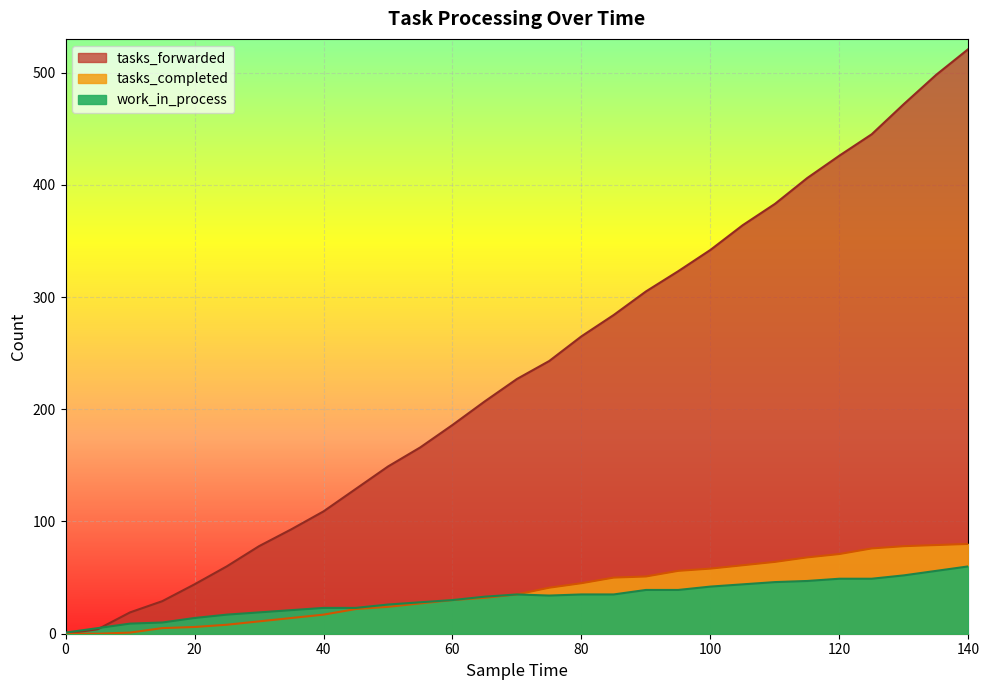

What is the value of the tasks_forwarded point at the 5th from the left?

44